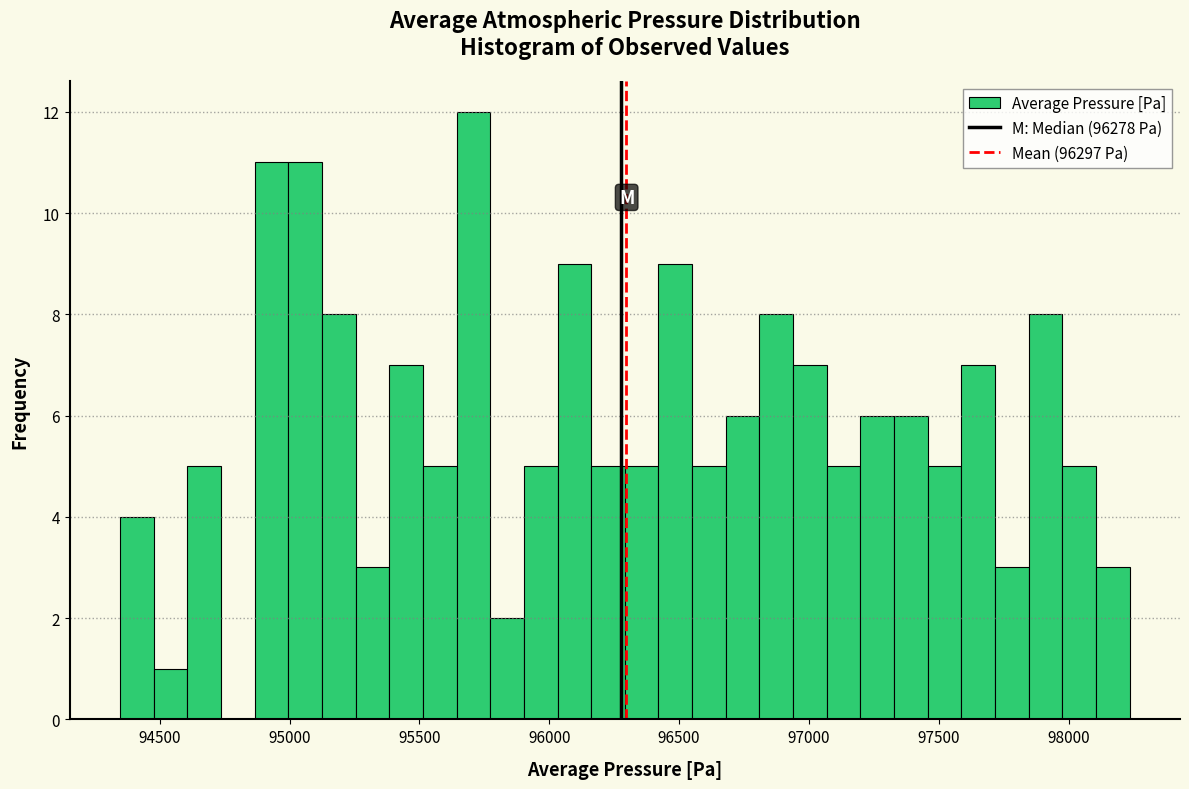

Around what value on the x-axis is the tallest bar? Give the approximate position of its centre, as read against the axis.

95700